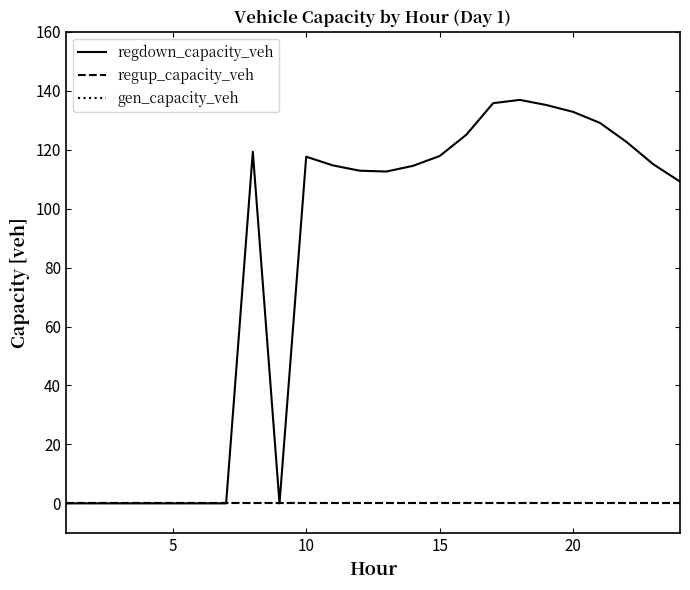

Does the chart display data point markers on the line(s)?

No